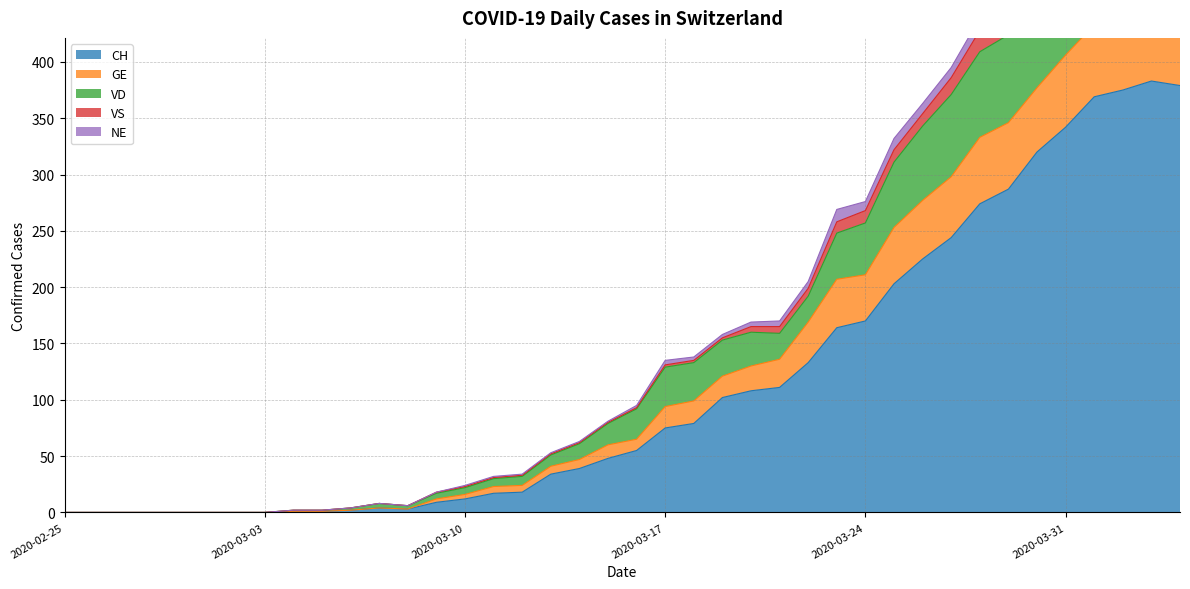

In VD, how many points are higher than both neighbors (excluding endpoints)?

3